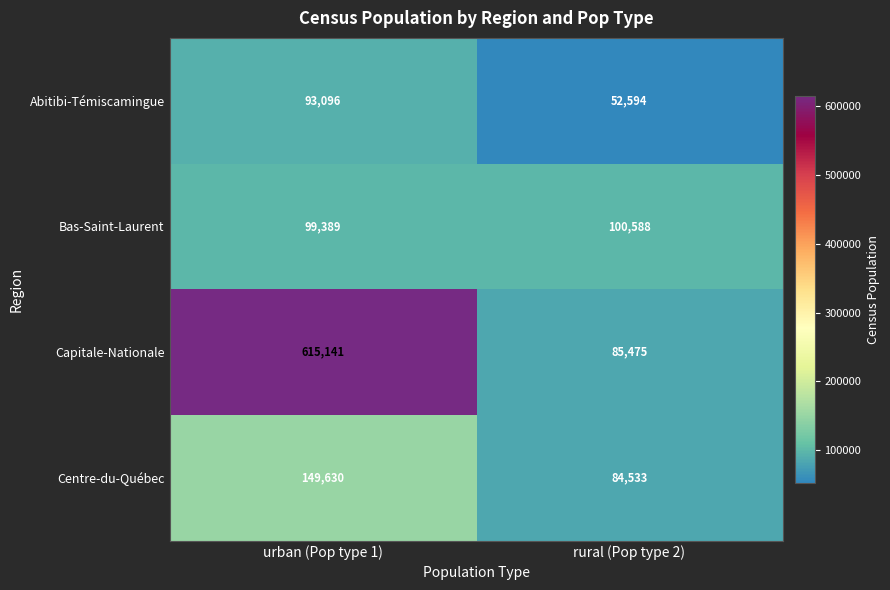

Reading left to right, what are all the values shown in this chart?

Abitibi-Témiscamingue: 93096	52594
Bas-Saint-Laurent: 99389	100588
Capitale-Nationale: 615141	85475
Centre-du-Québec: 149630	84533